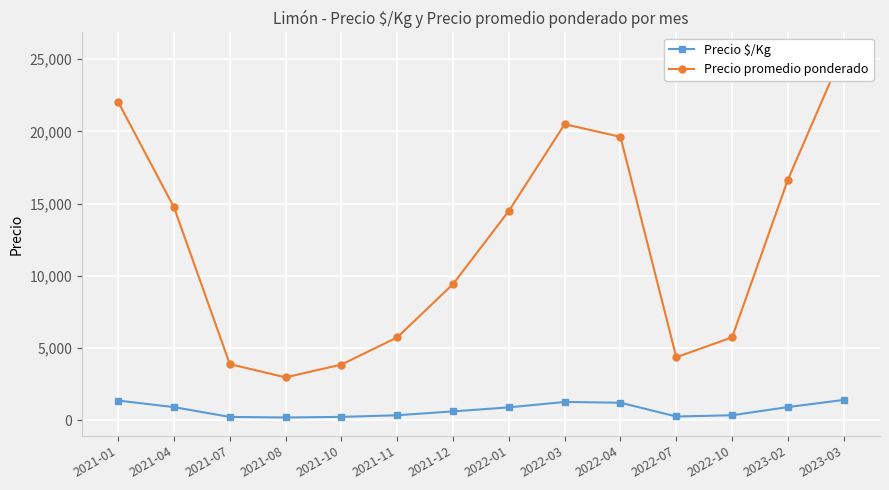

What are all the series names shown in the legend?

Precio $/Kg, Precio promedio ponderado